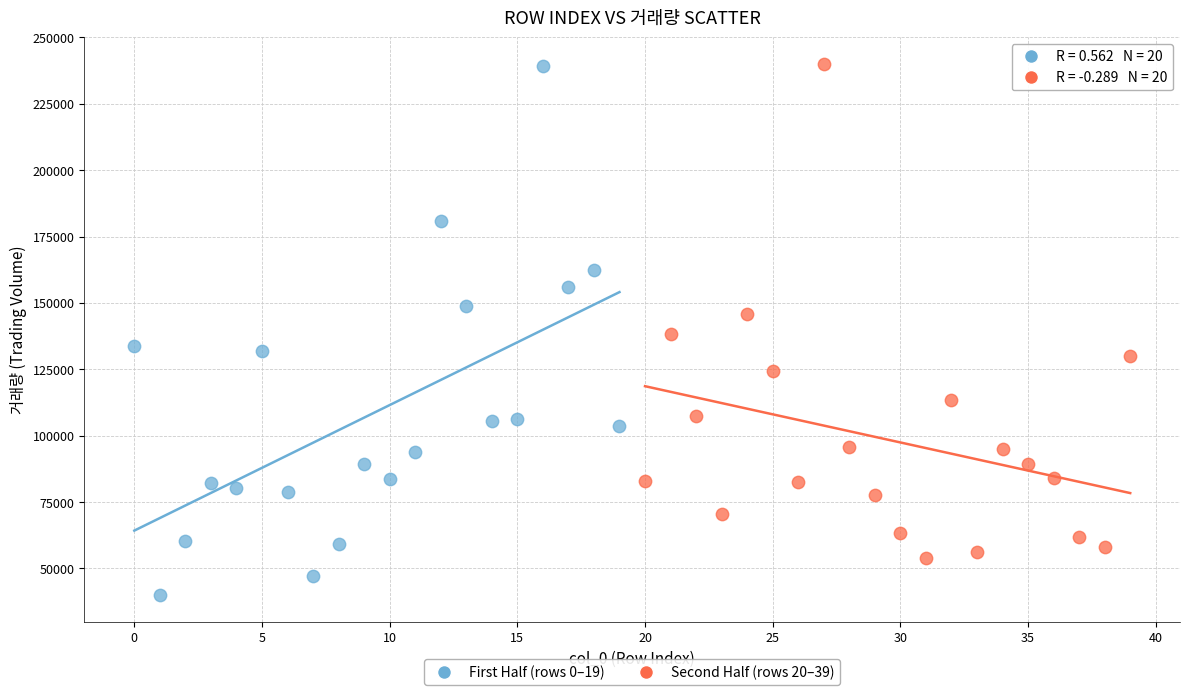

What are all the series names shown in the legend?

First Half (rows 0–19), Second Half (rows 20–39)